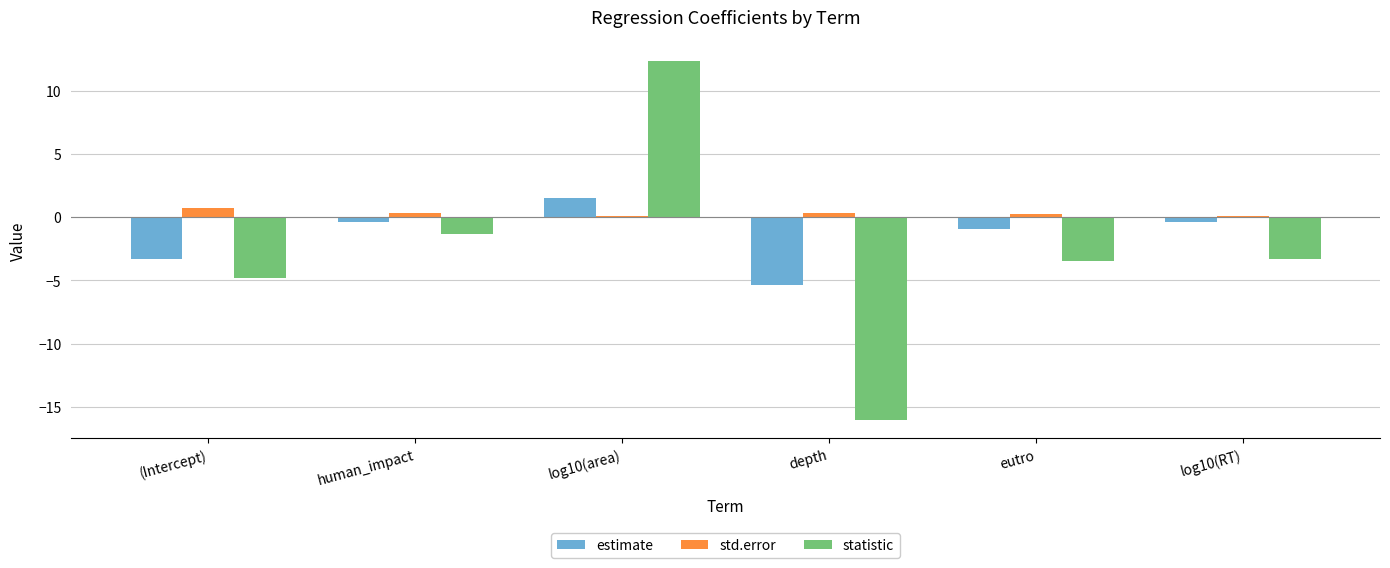

Is the value of estimate at depth greater than the value of statistic at human_impact?

No